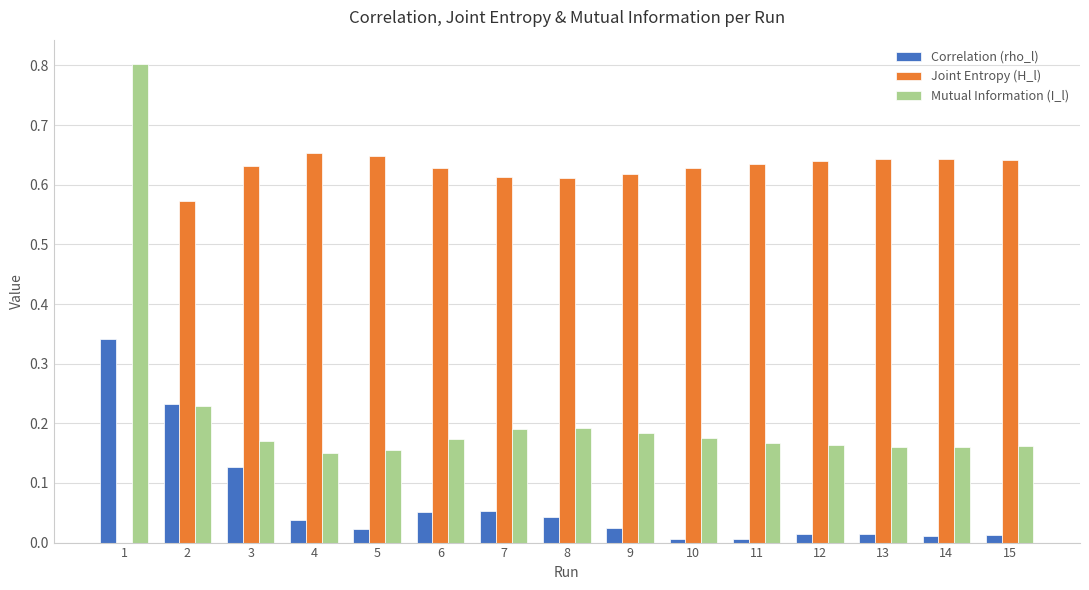

What is the sum of the Mutual Information (I_l) values at 3 and 8?

0.4